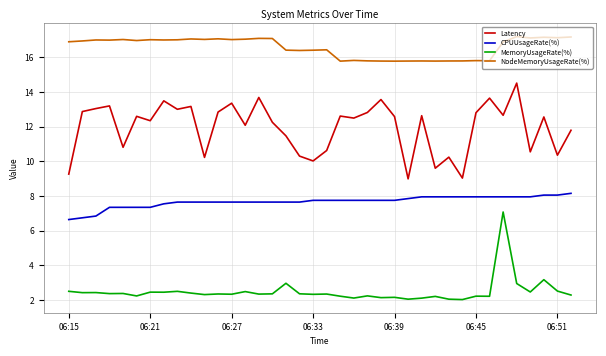

What are all the series names shown in the legend?

Latency, CPUUsageRate(%), MemoryUsageRate(%), NodeMemoryUsageRate(%)